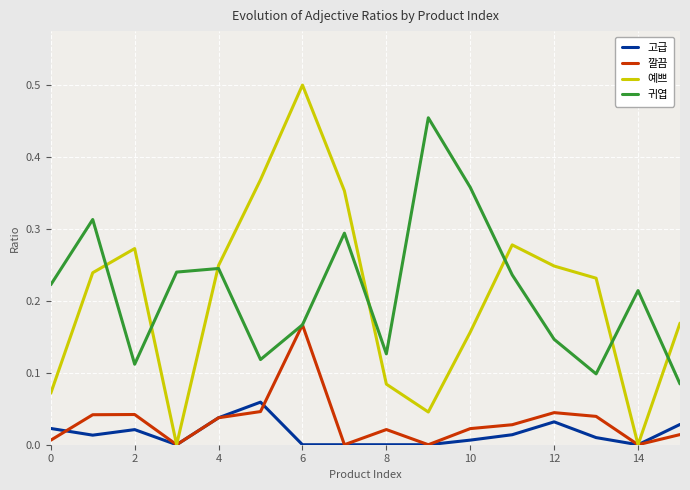

True or false: 귀엽 and 고급 intersect in this chart.

False